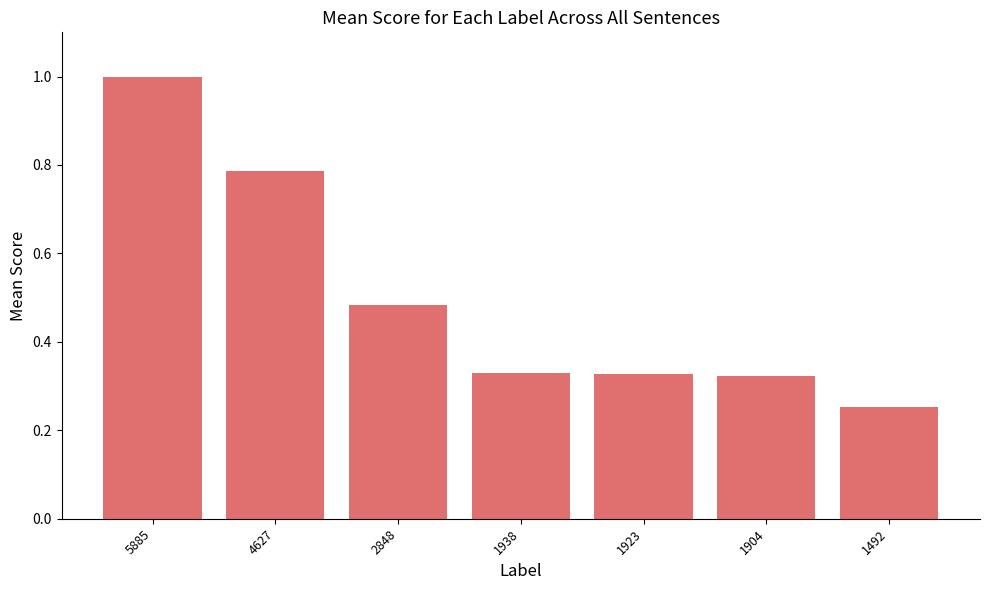

Between 5885 and 1938, which is larger?

5885